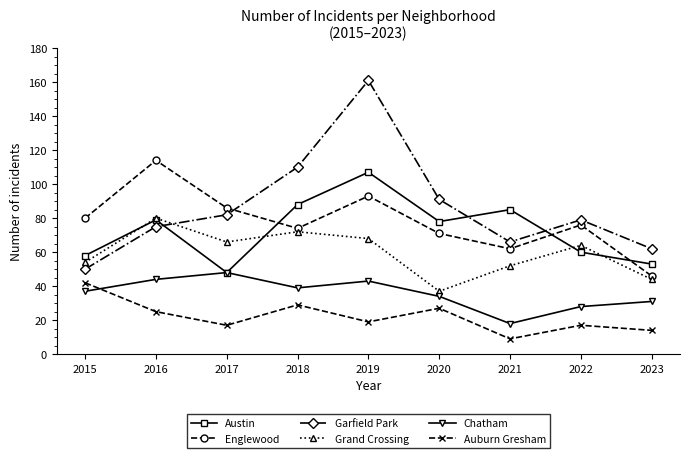

What is the minimum value shown in the chart?

9